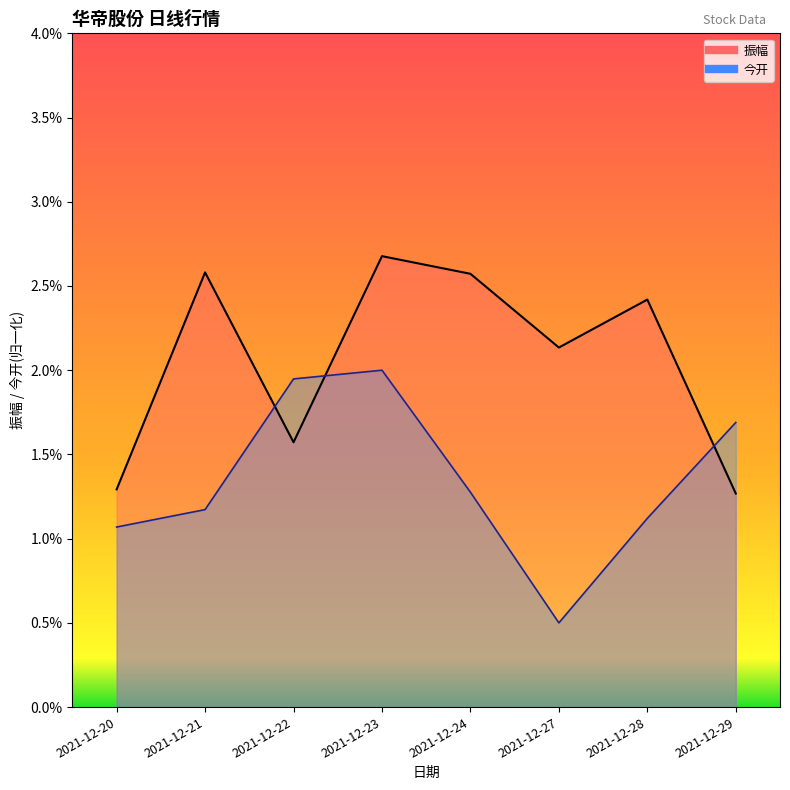

The value of 振幅_line at 2021-12-22 is 0.0. True or false?

True